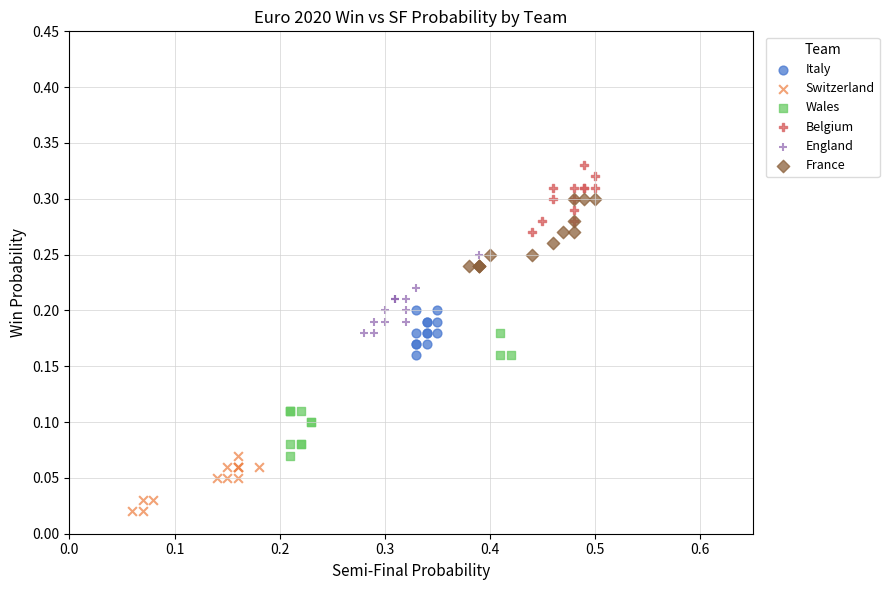

Which series has the largest Y range (max minus min)?

Wales